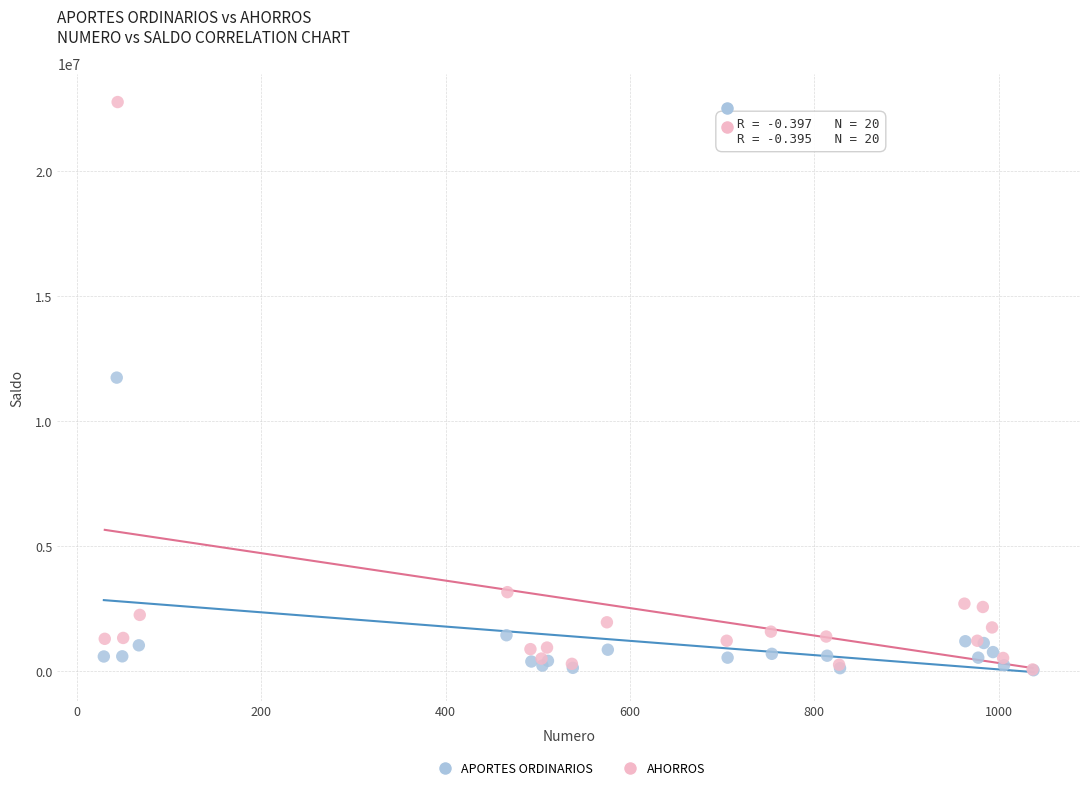

Which series contains the highest Y value?

AHORROS